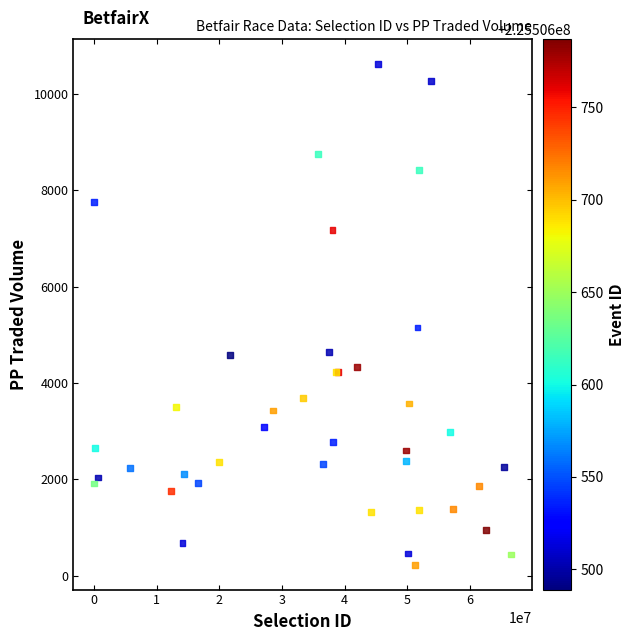

What Y value in the scatter plot is closest to 5429?

5155.9